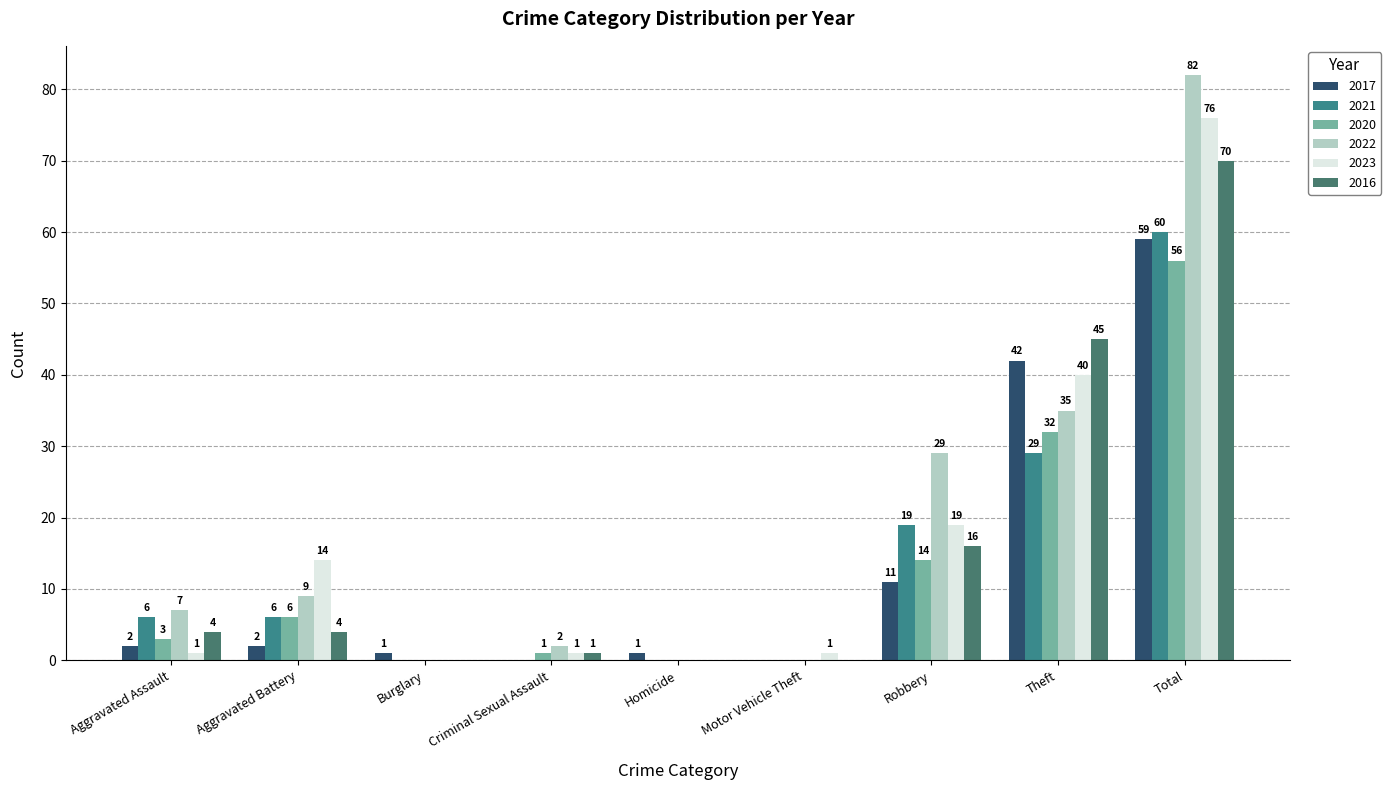

What is the label of the 9th bar from the right?

Aggravated Assault